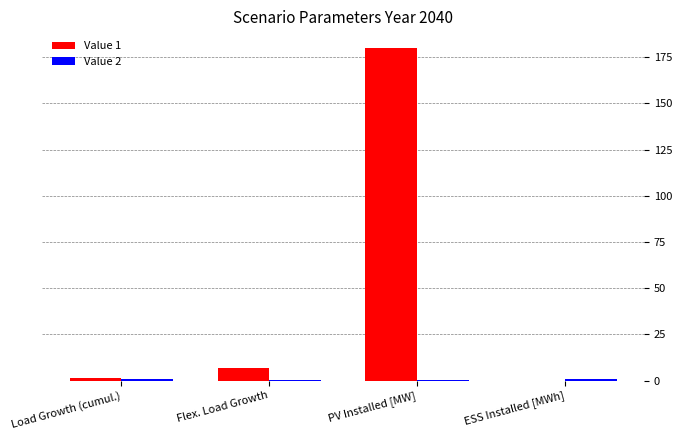

Which series has the widest spread of values?

Value 1